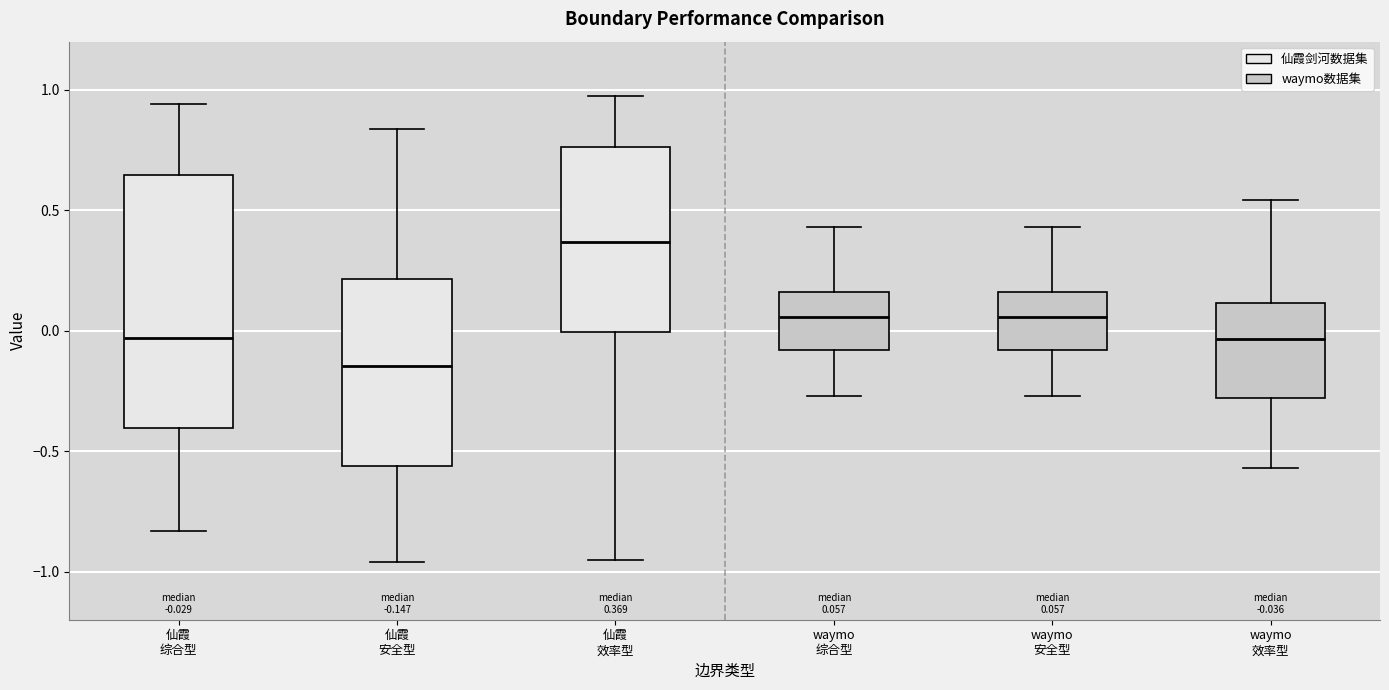

Comparing the boxes themselves (not the whiskers), which one is the tallest?

仙霞 综合型